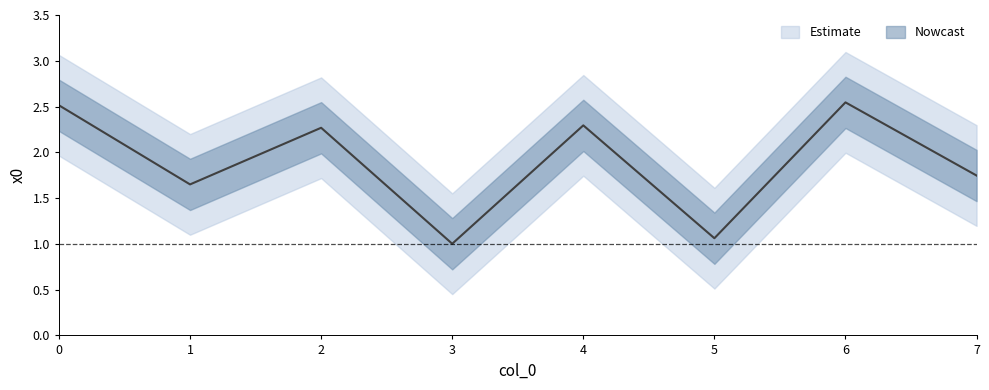

The value at 6 is 3.4. True or false?

False